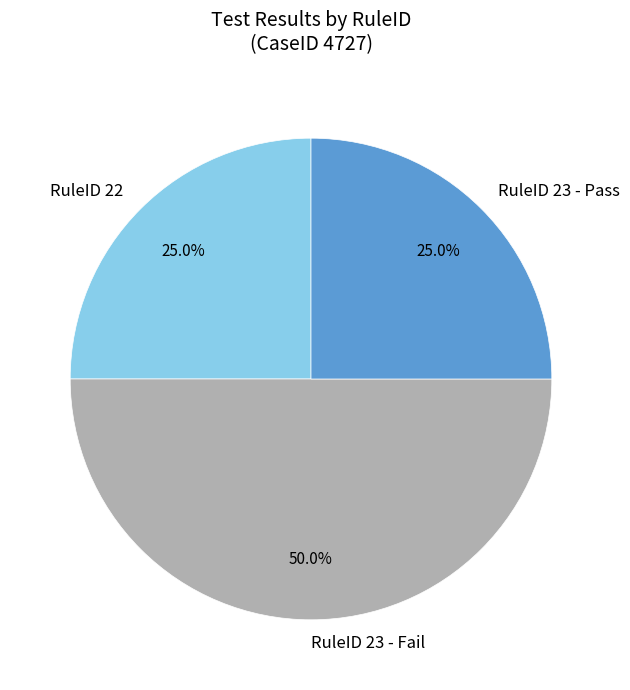

Combined, what portion of the pie is RuleID 23 - Fail and RuleID 23 - Pass?

75.0%